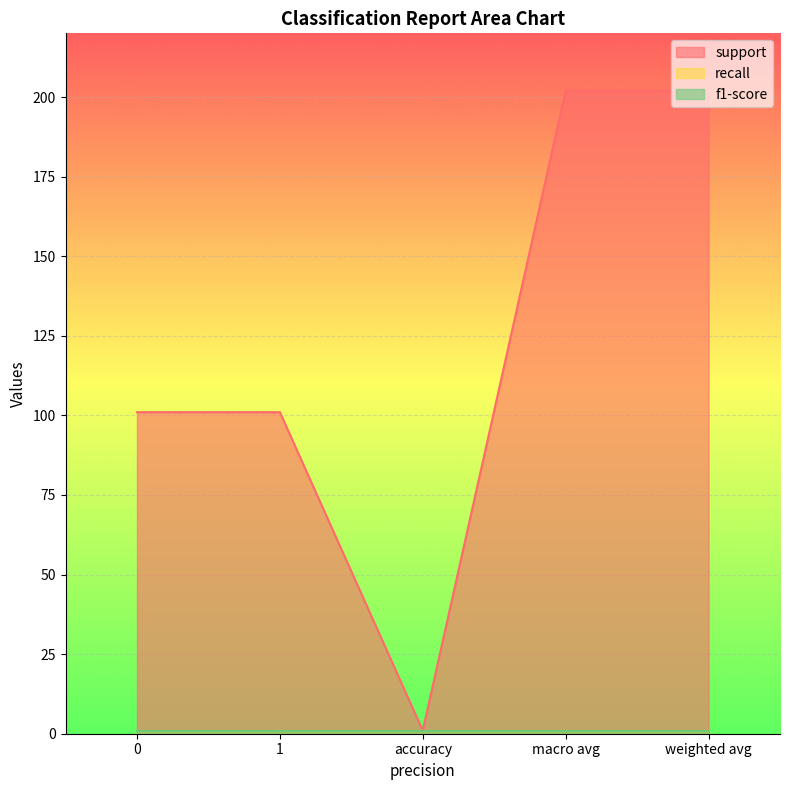

Is the value of recall at macro avg greater than the value of f1-score at macro avg?

No